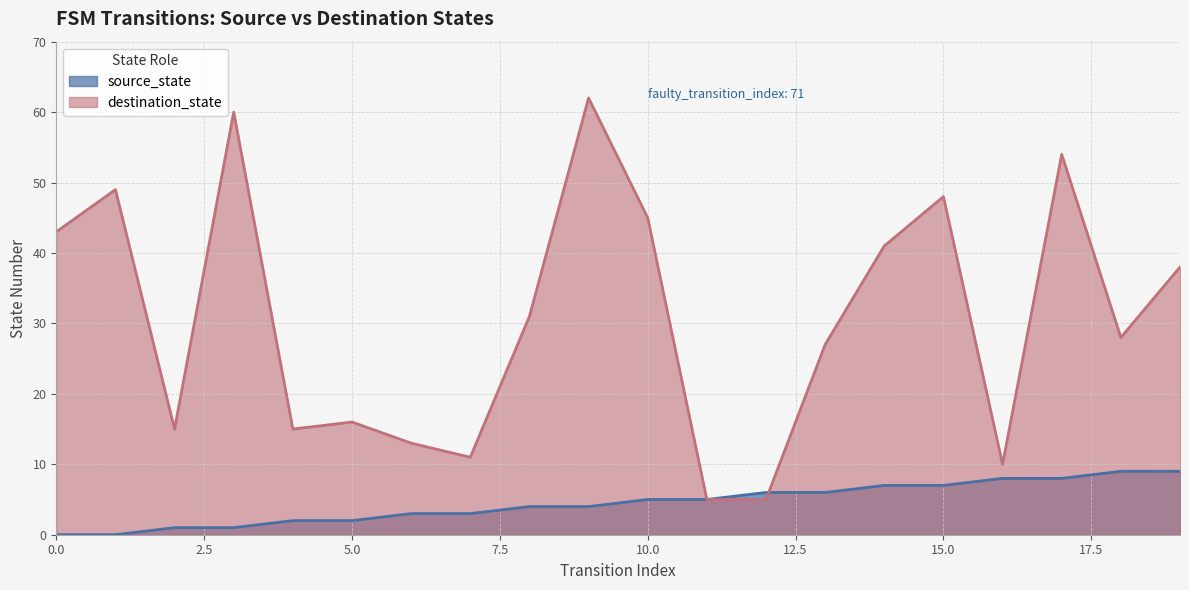

What is the total value across all series at 2?

16